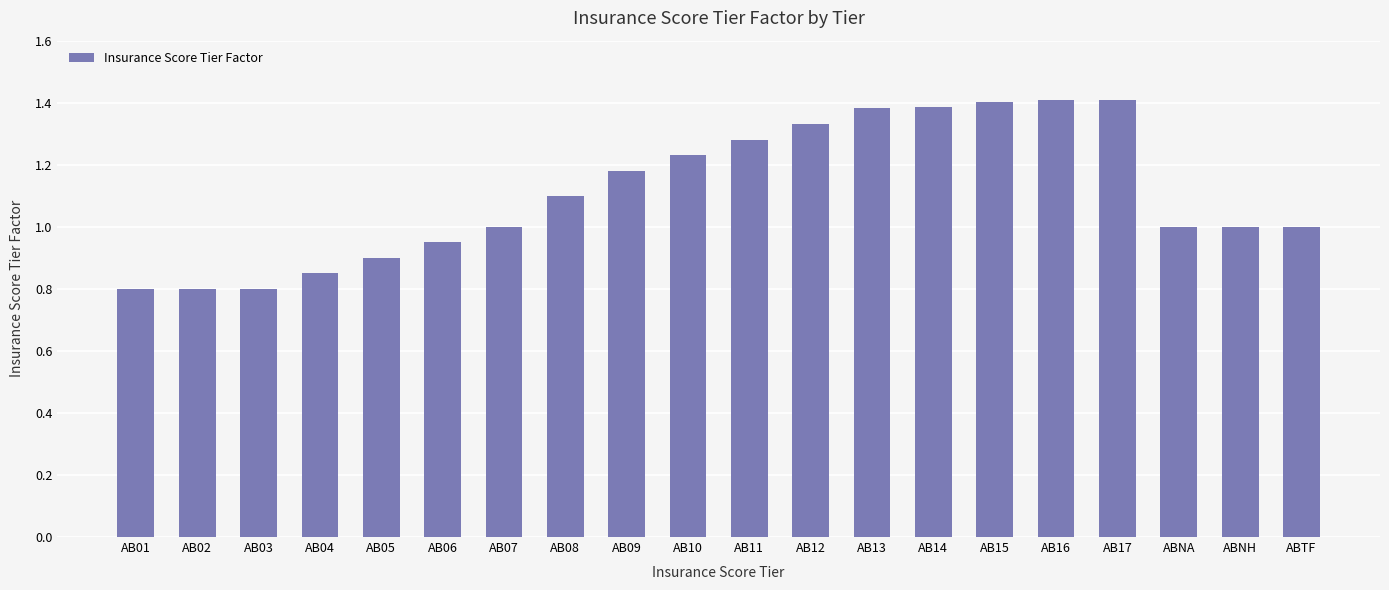

What is the ratio of the value at AB06 to the value at AB11?

0.7